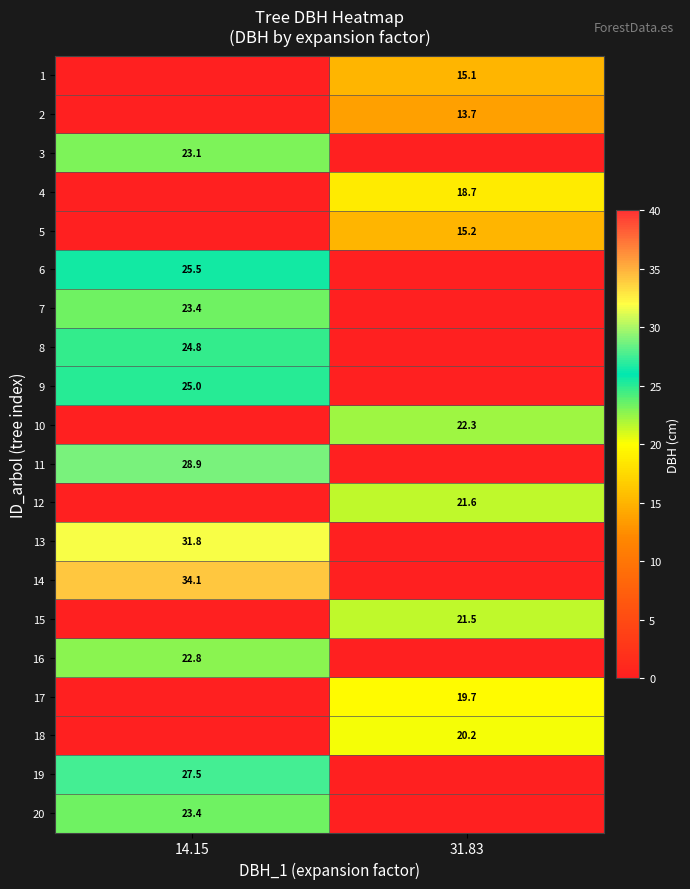

The value of 20 at 14.15 is 23.4. True or false?

True